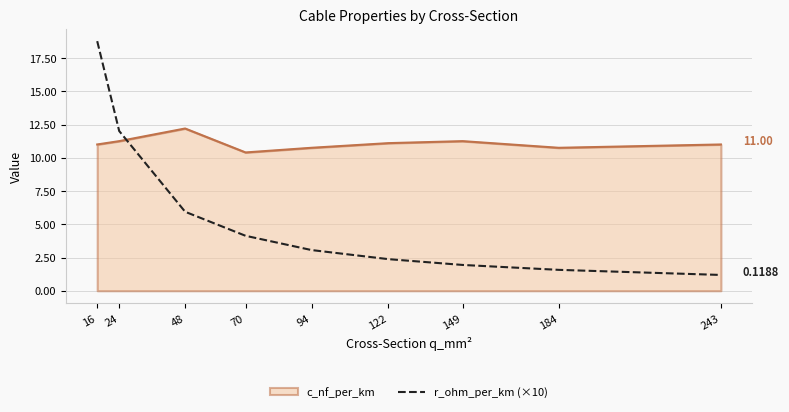

At 149, list the series in order from smallest to largest.

r_ohm_per_km (×10), c_nf_per_km